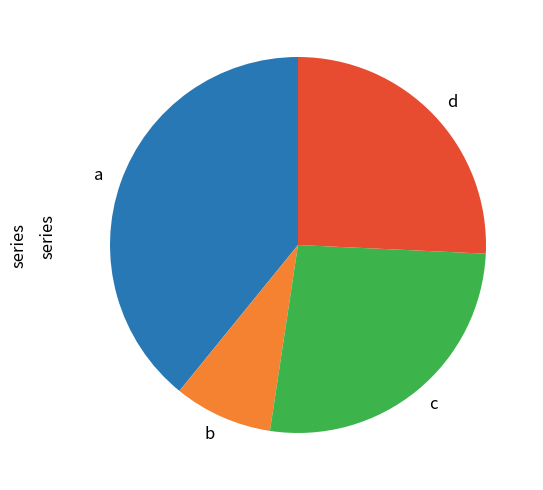

Which category has the smallest portion of the pie?

b